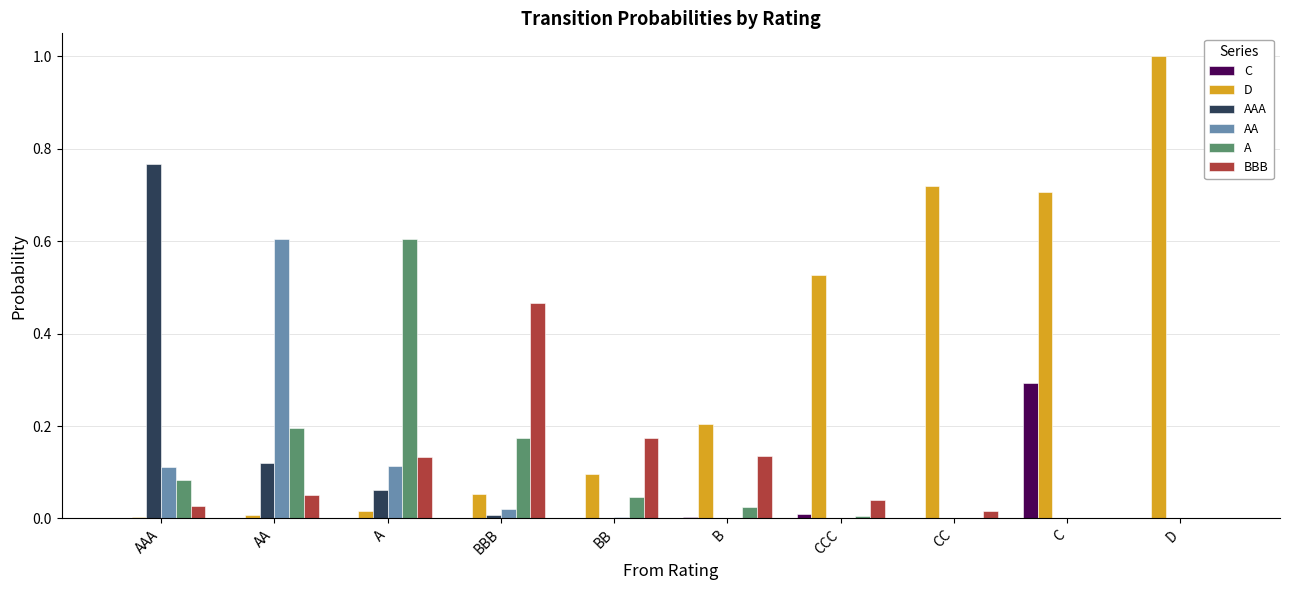

Is the value of BBB at C greater than the value of AAA at A?

No